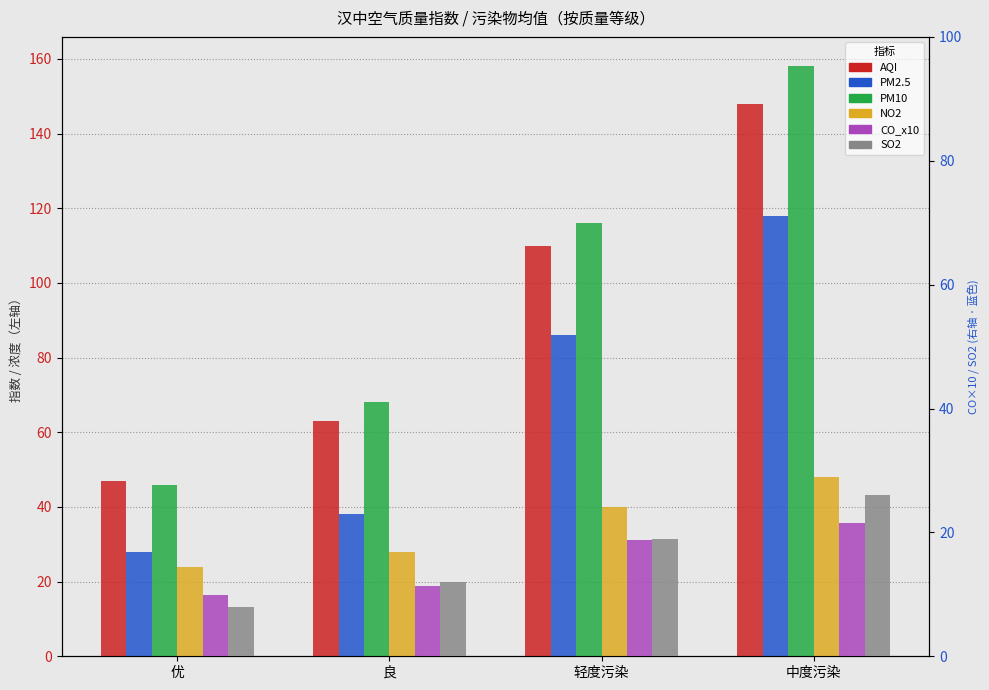

What position from the right is 良?

3